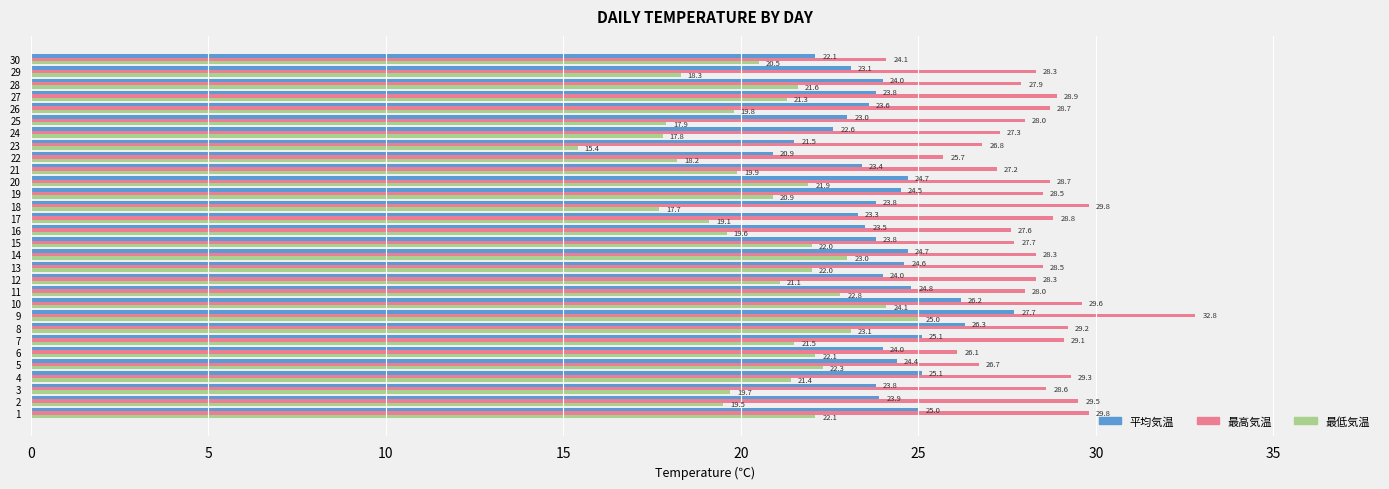

At how many categories does at least one series exceed 25?

29